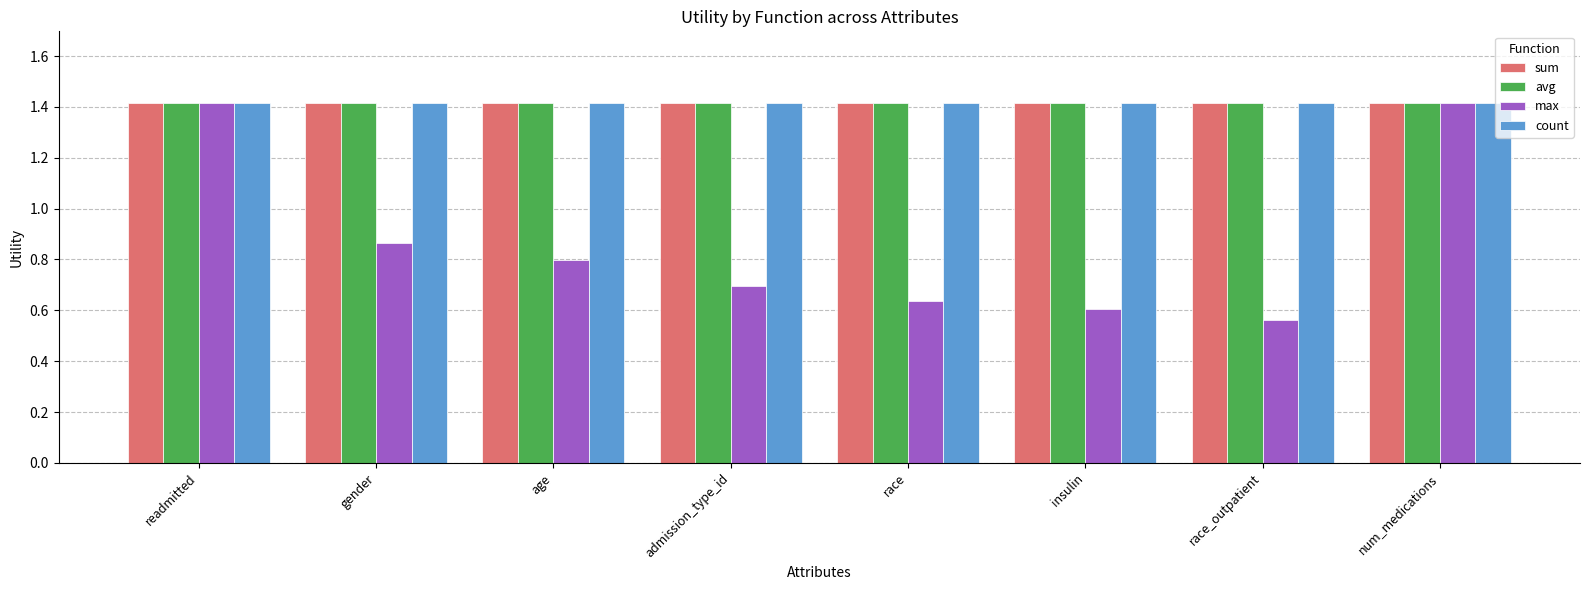

What are all the series names shown in the legend?

sum, avg, max, count